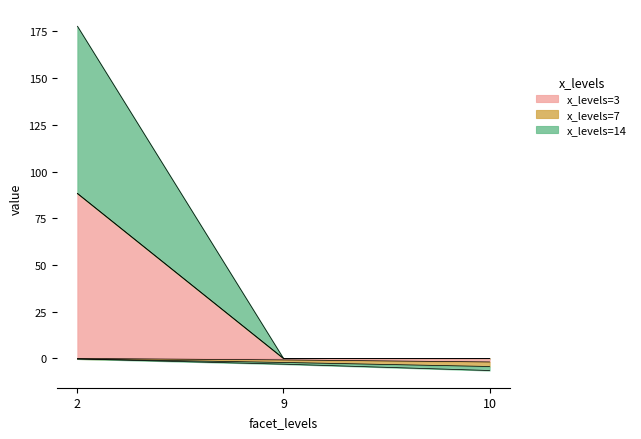

What is the maximum value for x_levels=3?

88.3